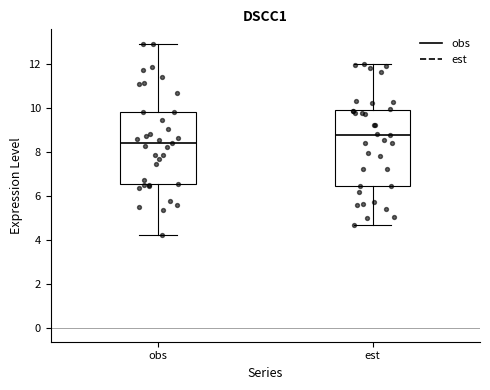

Reading left to right, transcribe this box plot: for each box, give where its median line is, the range the box spans, and where its two whiskers end, as read against the y-axis. The values are not printed on the chart, so give them approximately, as read against the axis.

obs: median 8.4, box 6.6 to 9.8, whiskers 4.2 to 13.0
est: median 8.8, box 6.4 to 9.8, whiskers 4.6 to 12.0